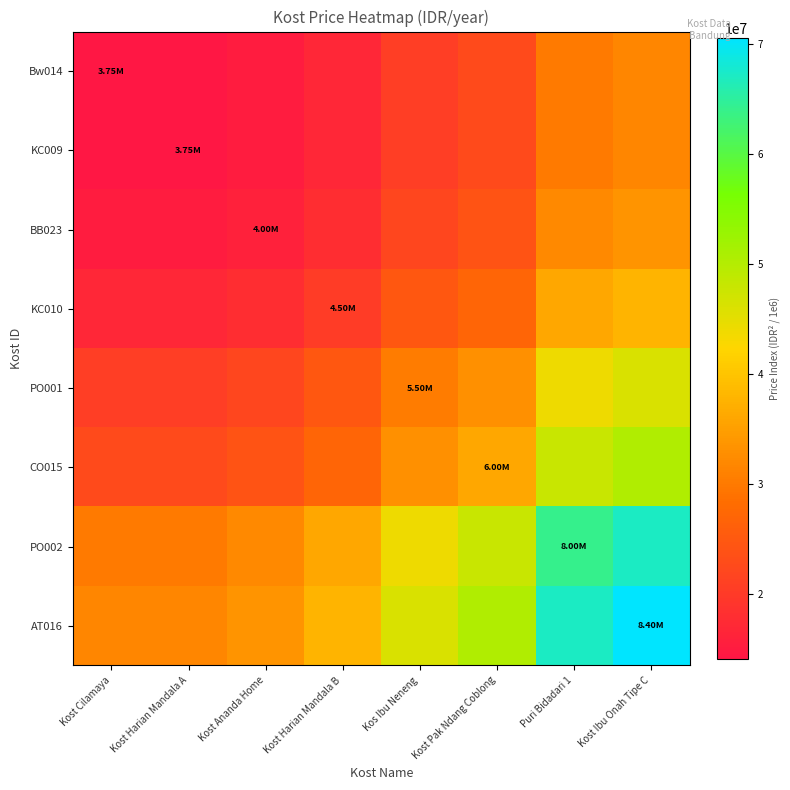

Which has a higher value, Puri Bidadari 1 or Kost Cilamaya?

Puri Bidadari 1